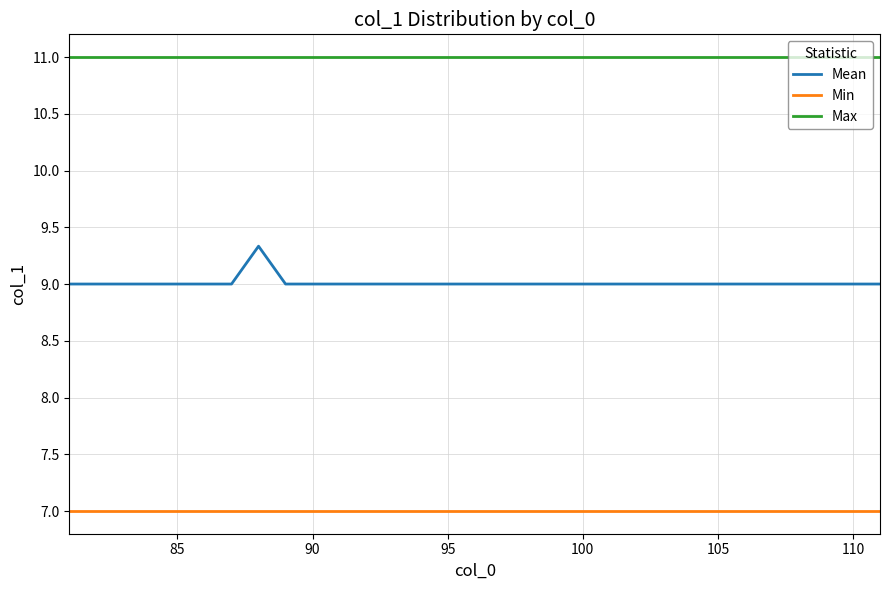

Which series has the widest spread of values?

Mean